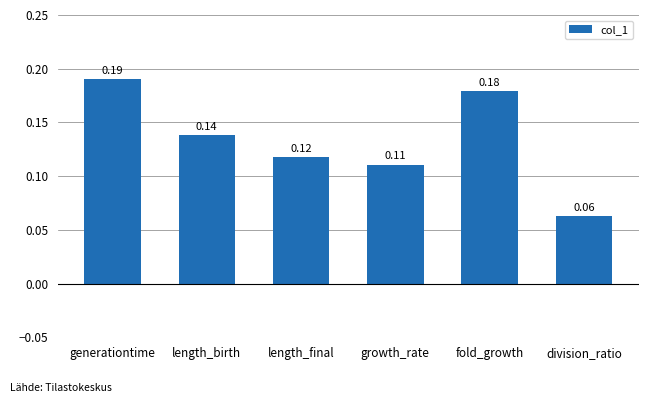

Which category has the highest value across all series?

generationtime